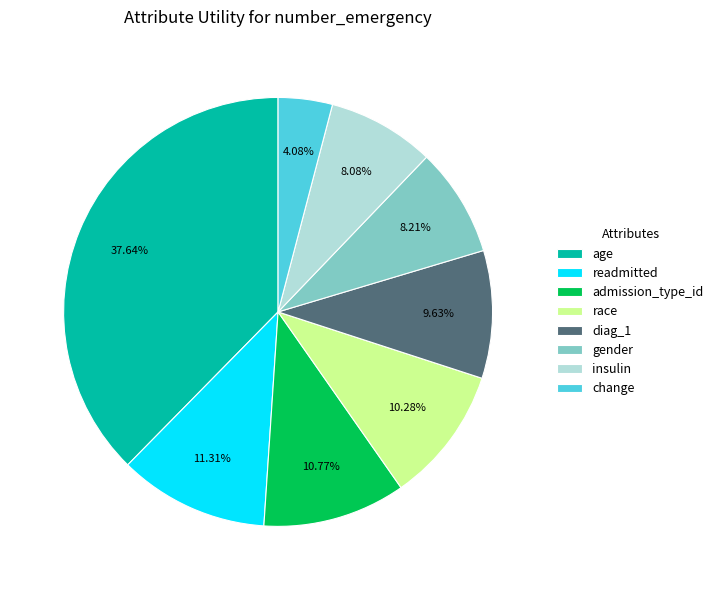

Does diag_1 account for over 50% of the chart?

No